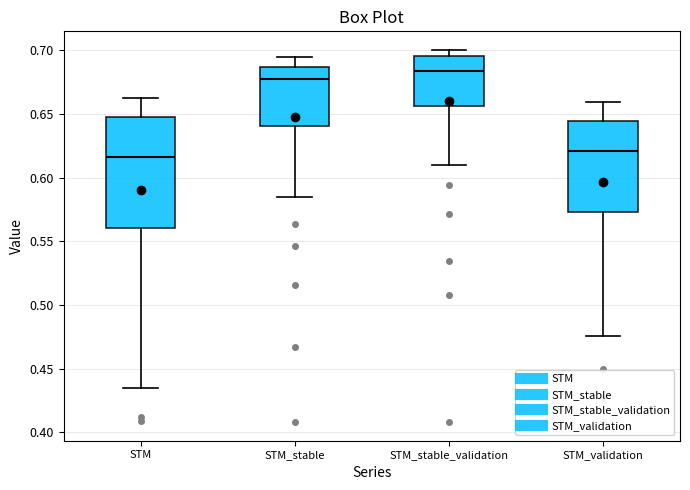

Reading left to right, read every box against the y-axis: the position of its median line, the range the box covers, and the ends of its whiskers. The values are not printed on the chart, so give them approximately, as read against the axis.

STM: median 0.615, box 0.560 to 0.650, whiskers 0.435 to 0.660
STM_stable: median 0.675, box 0.640 to 0.685, whiskers 0.585 to 0.695
STM_stable_validation: median 0.685, box 0.655 to 0.695, whiskers 0.610 to 0.700
STM_validation: median 0.620, box 0.575 to 0.645, whiskers 0.475 to 0.660